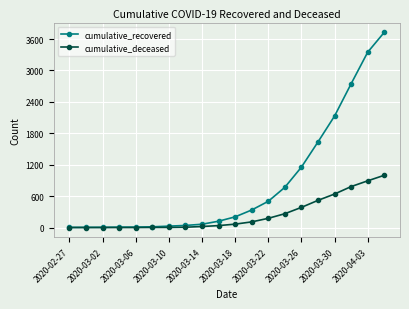

At how many categories does at least one series exceed 1437?

5